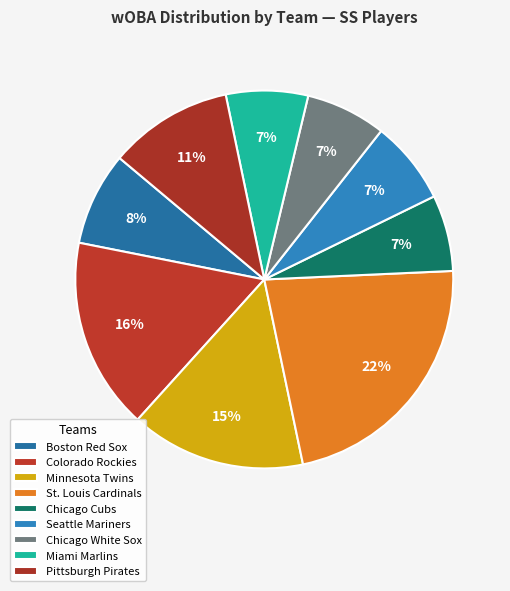

Is there a majority slice in this chart?

No